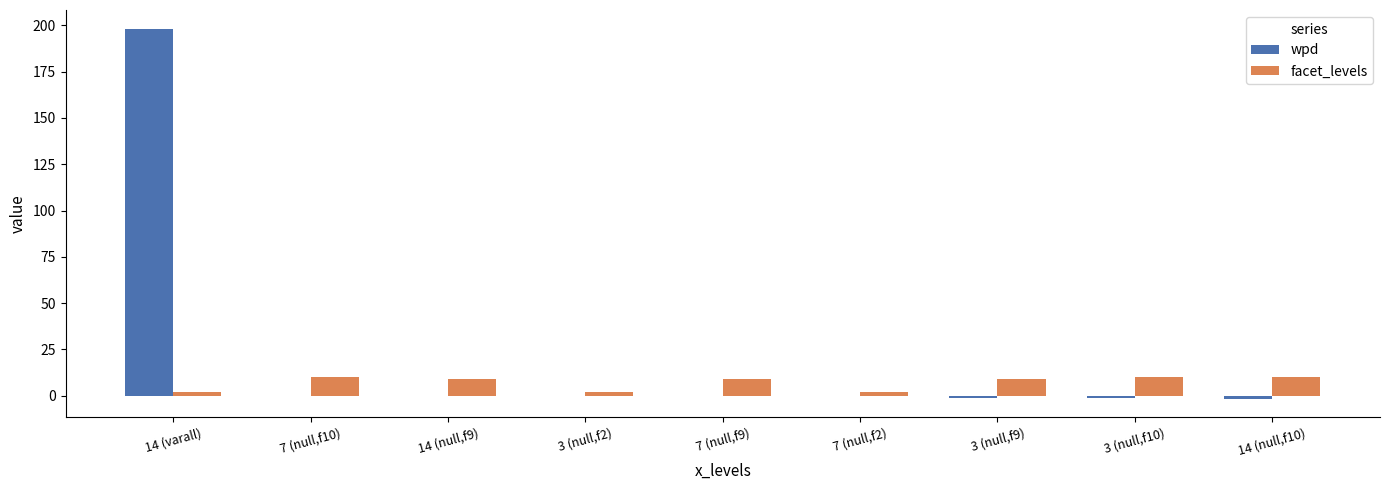

How many distinct data groups are displayed?

2